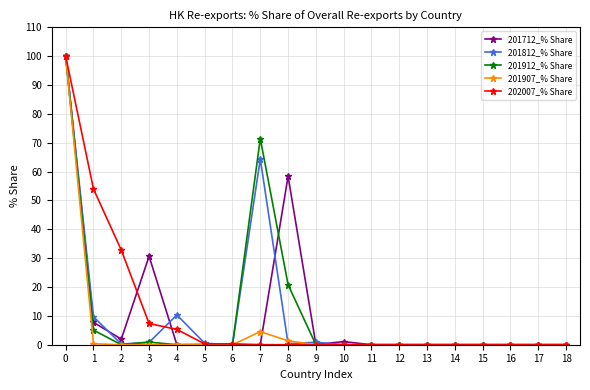

The 201812_% Share series shows -69.0 at 11. True or false?

False